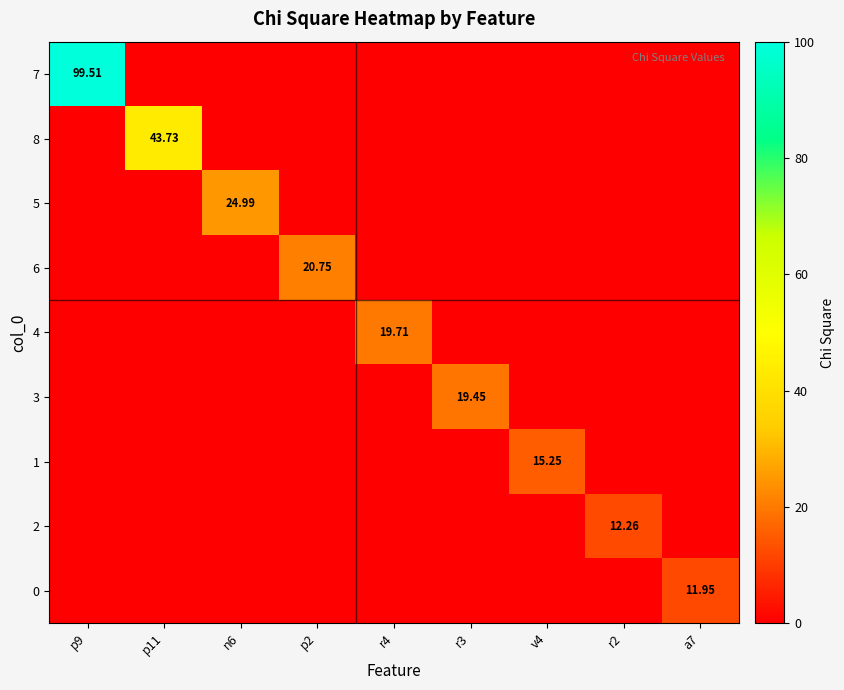

What is the total value across all series at v4?

15.3